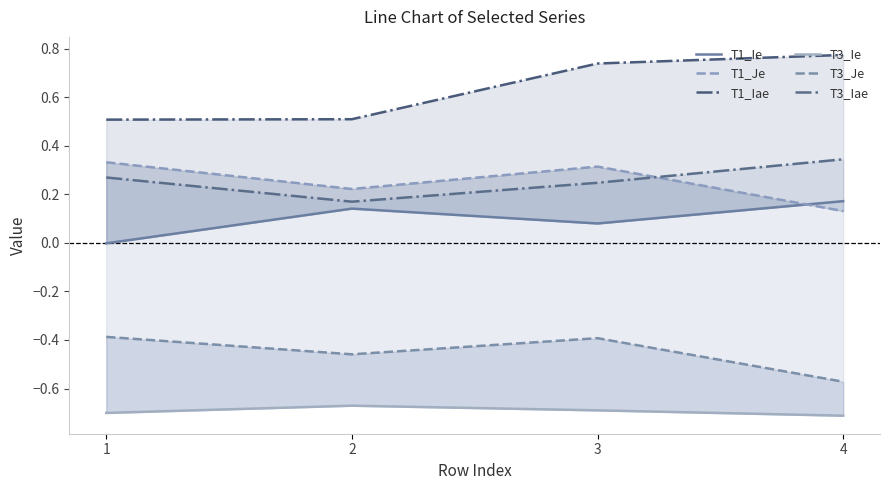

What is the total value across all series at 2?

-0.1